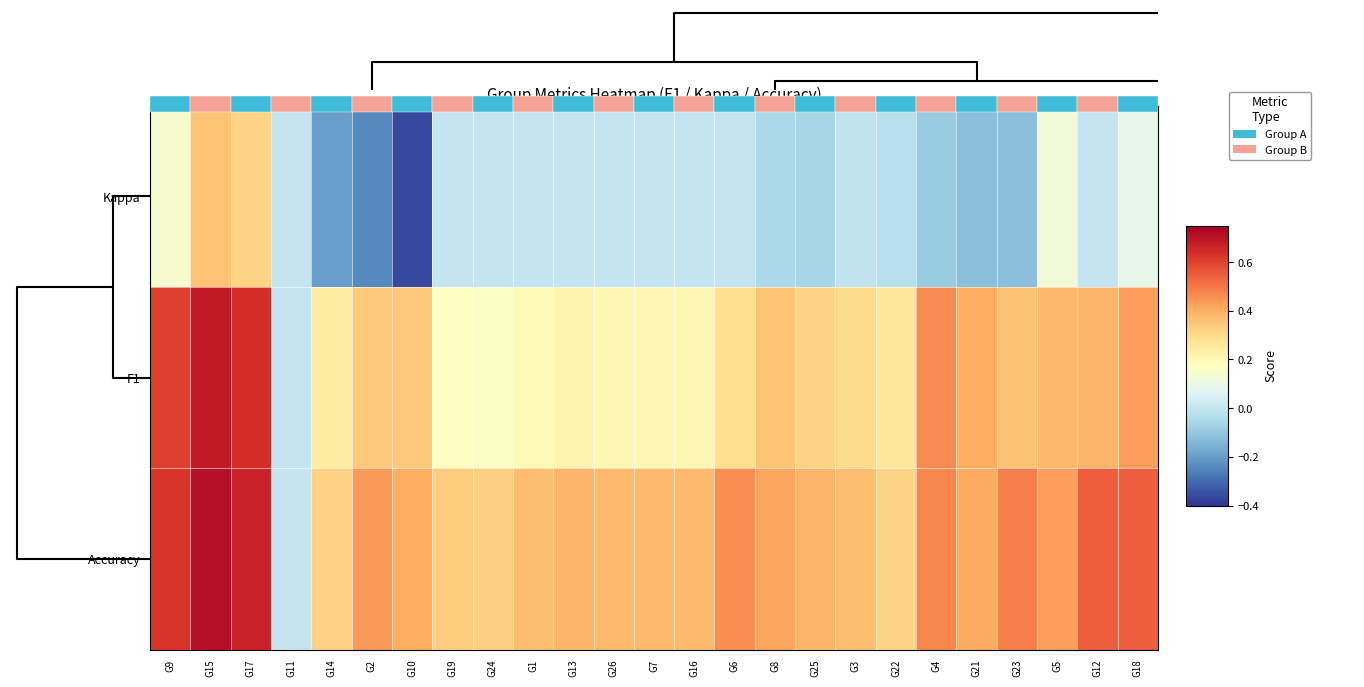

Is it true that Kappa equals 0.3 at G12?

False